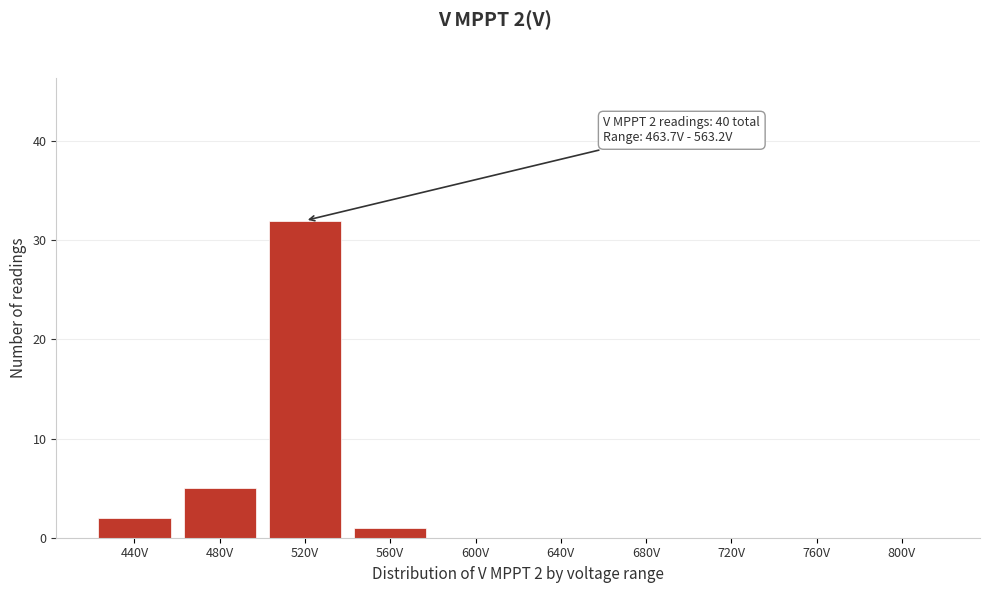

Reading left to right, list all the values displayed in this chart.

440V=2	480V=5	520V=32	560V=1	600V=0	640V=0	680V=0	720V=0	760V=0	800V=0